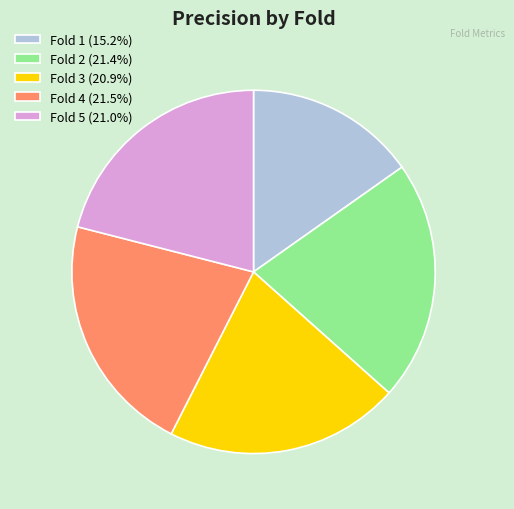

Combined, do Fold 1 (15.2%) and Fold 4 (21.5%) account for over 50%?

No